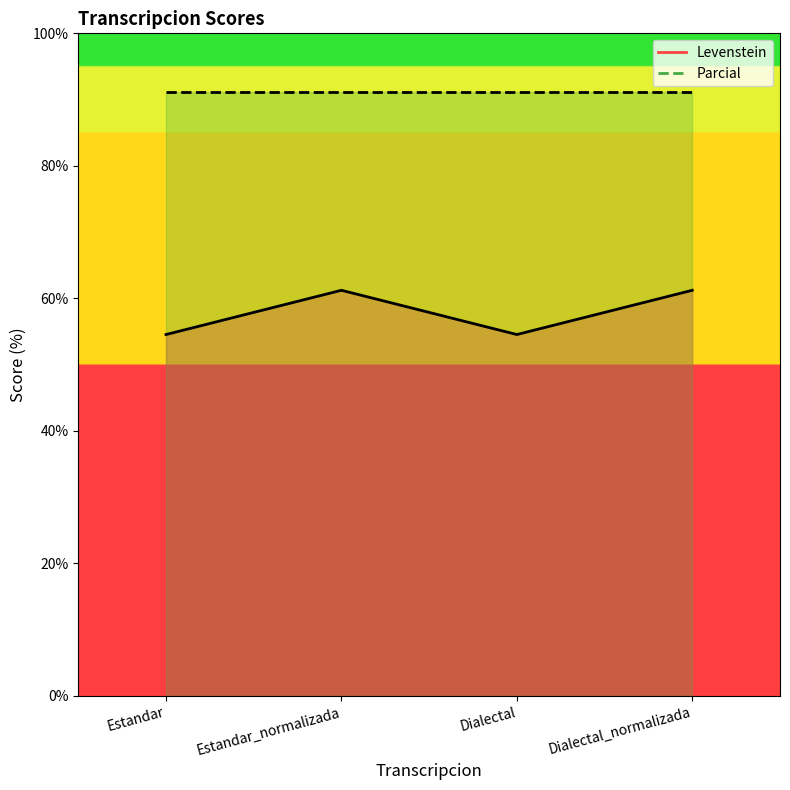

Rank the categories by value from lowest to highest.

Estandar, Dialectal, Estandar_normalizada, Dialectal_normalizada